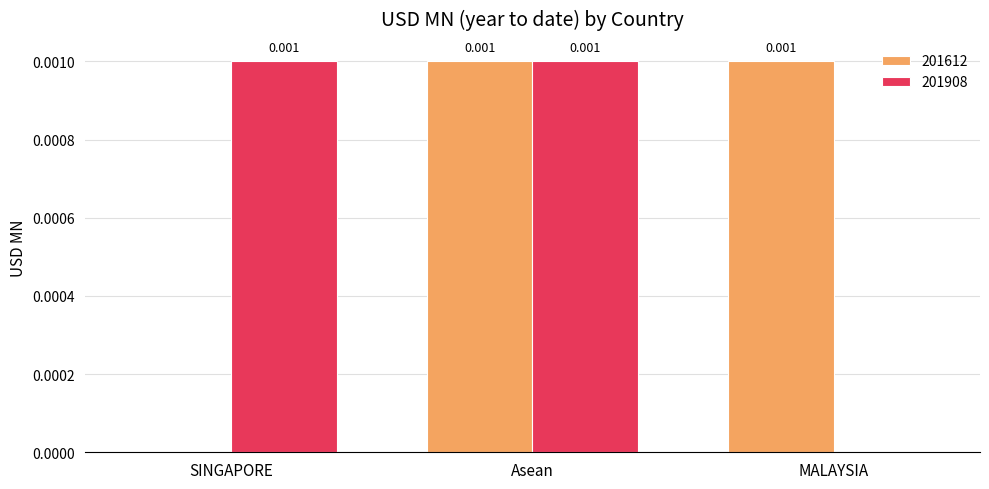

How many data points in 201908 are above 0?

2